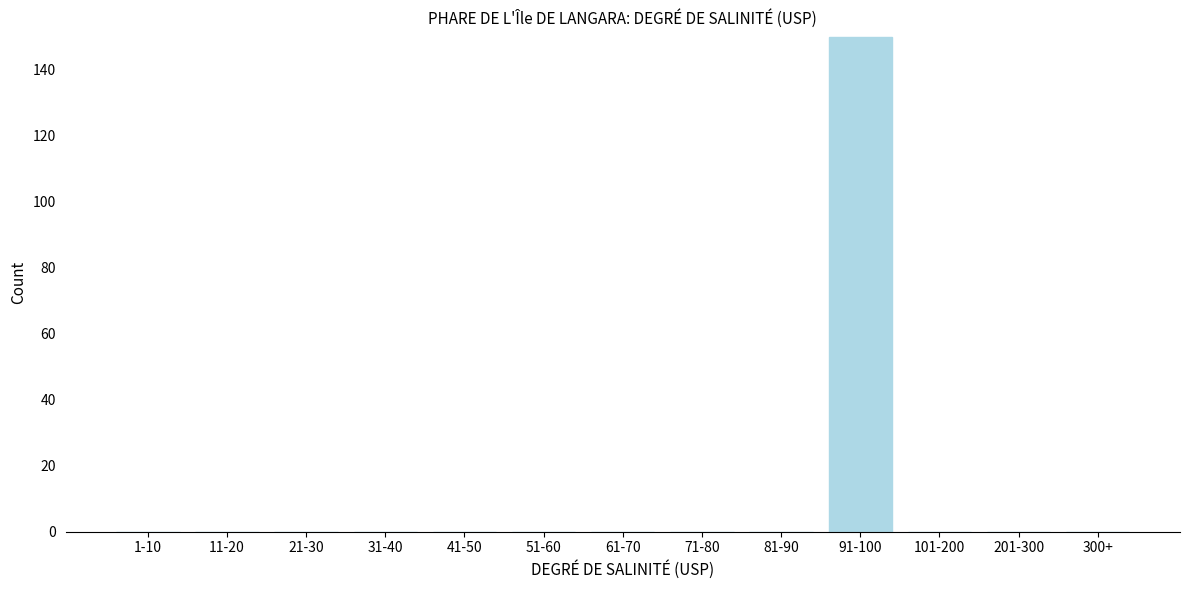

Reading left to right, transcribe all the data shown in this chart.

1-10=0	11-20=0	21-30=0	31-40=0	41-50=0	51-60=0	61-70=0	71-80=0	81-90=0	91-100=150	101-200=0	201-300=0	300+=0